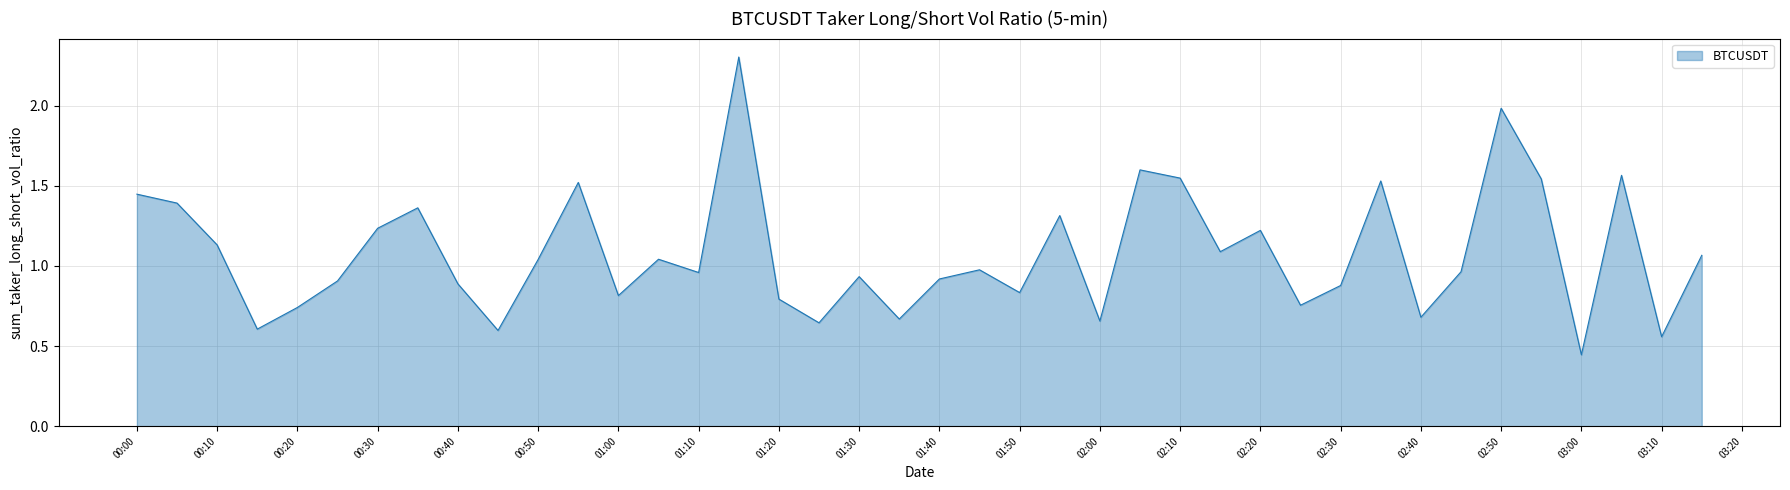

What is the greatest value displayed?

2.3